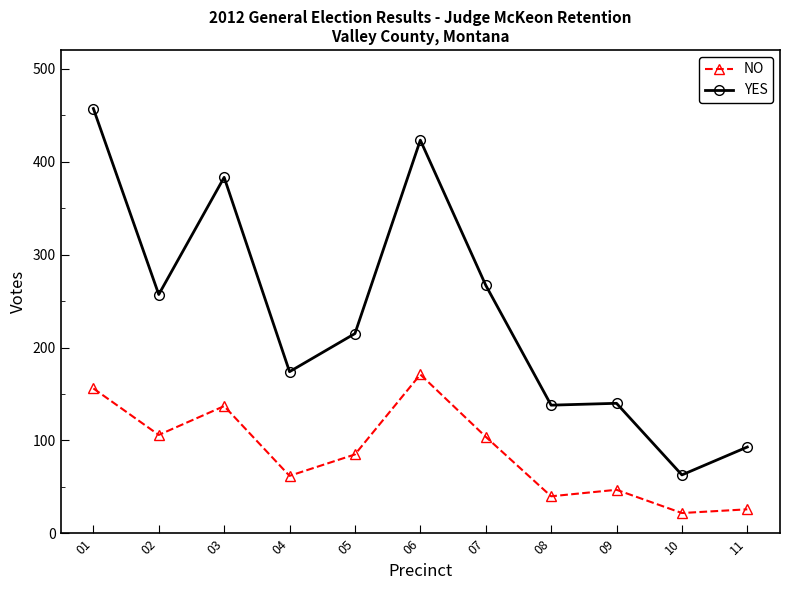

What is the minimum value for NO?

22